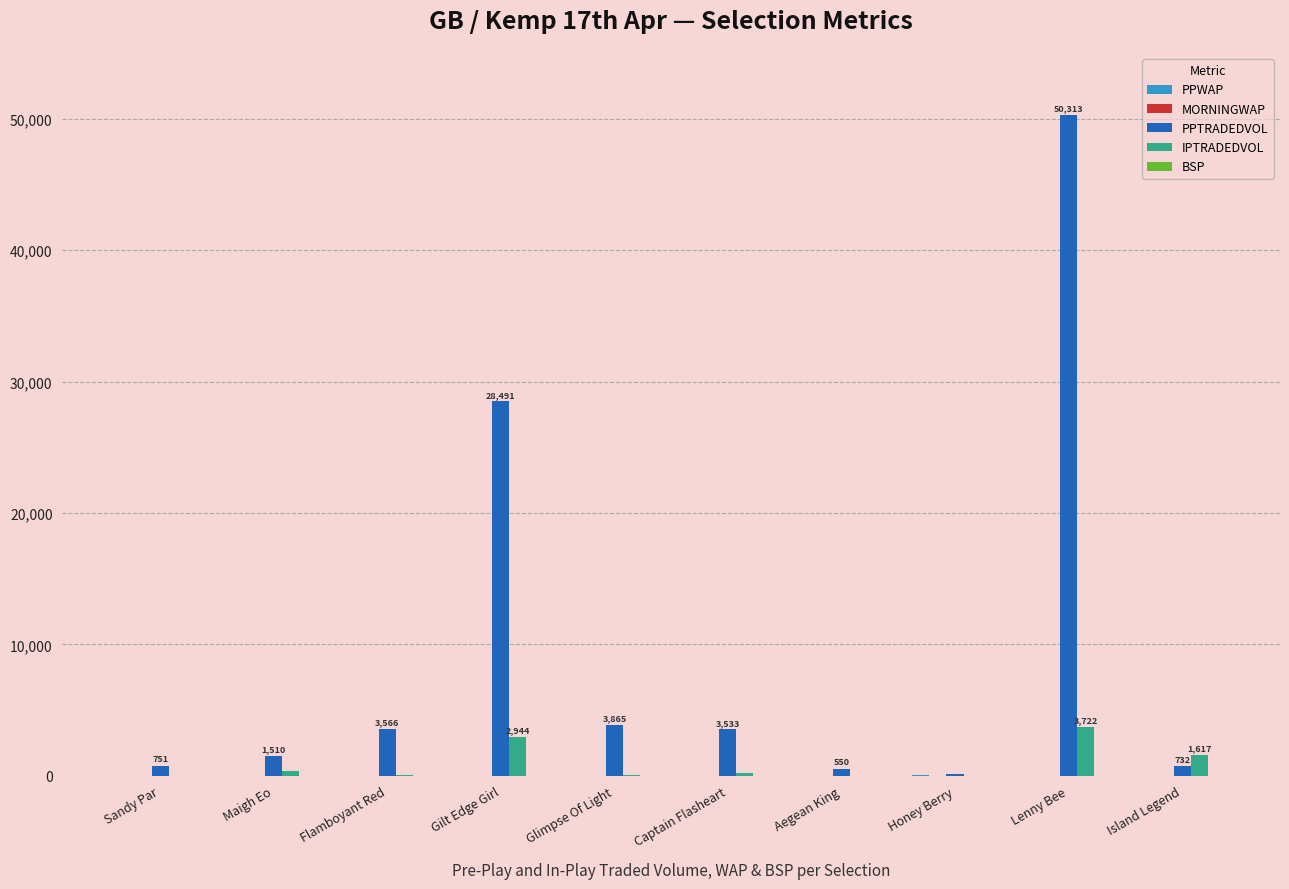

What is the sum of all IPTRADEDVOL values?

8936.2